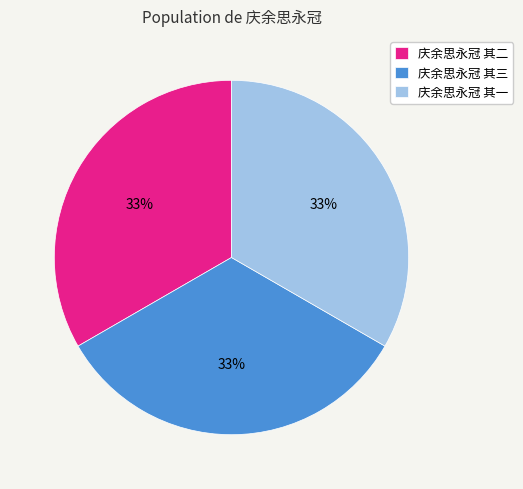

To the nearest percent, what portion does 庆余思永冠 其三 represent?

33%